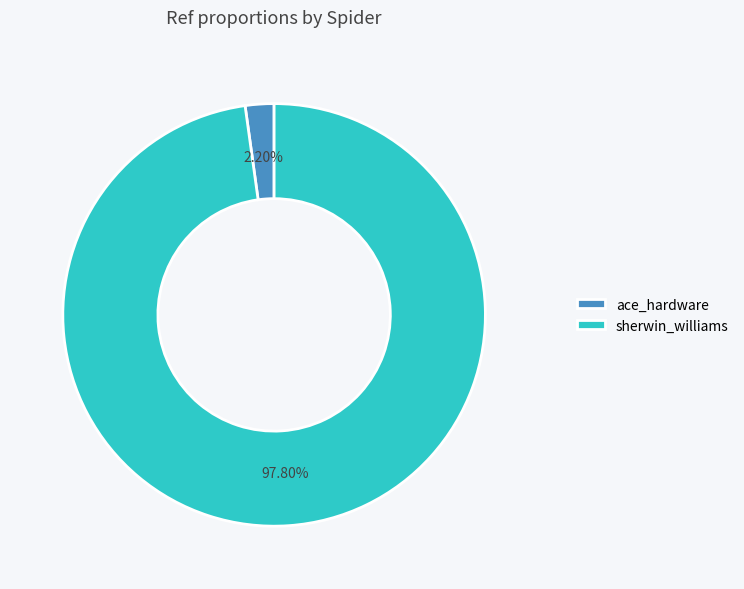

Is it true that sherwin_williams is 98% of the pie?

True